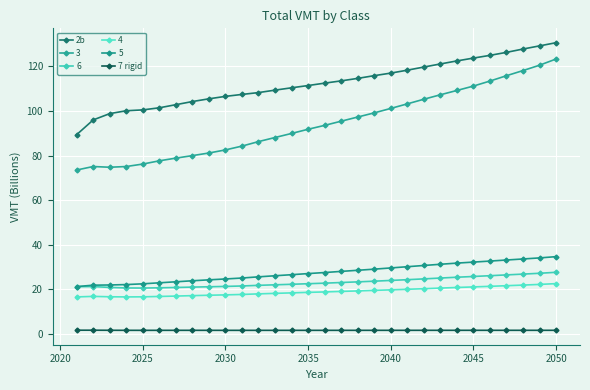

What is the sum of all 7 rigid values?

45.6